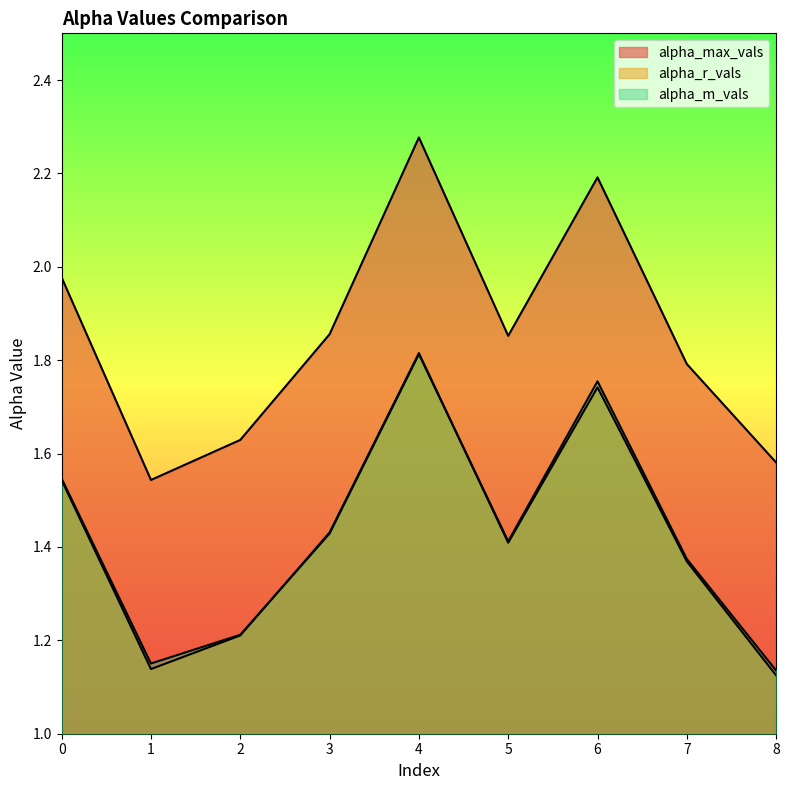

At which label is alpha_max_vals closest to 1?

1